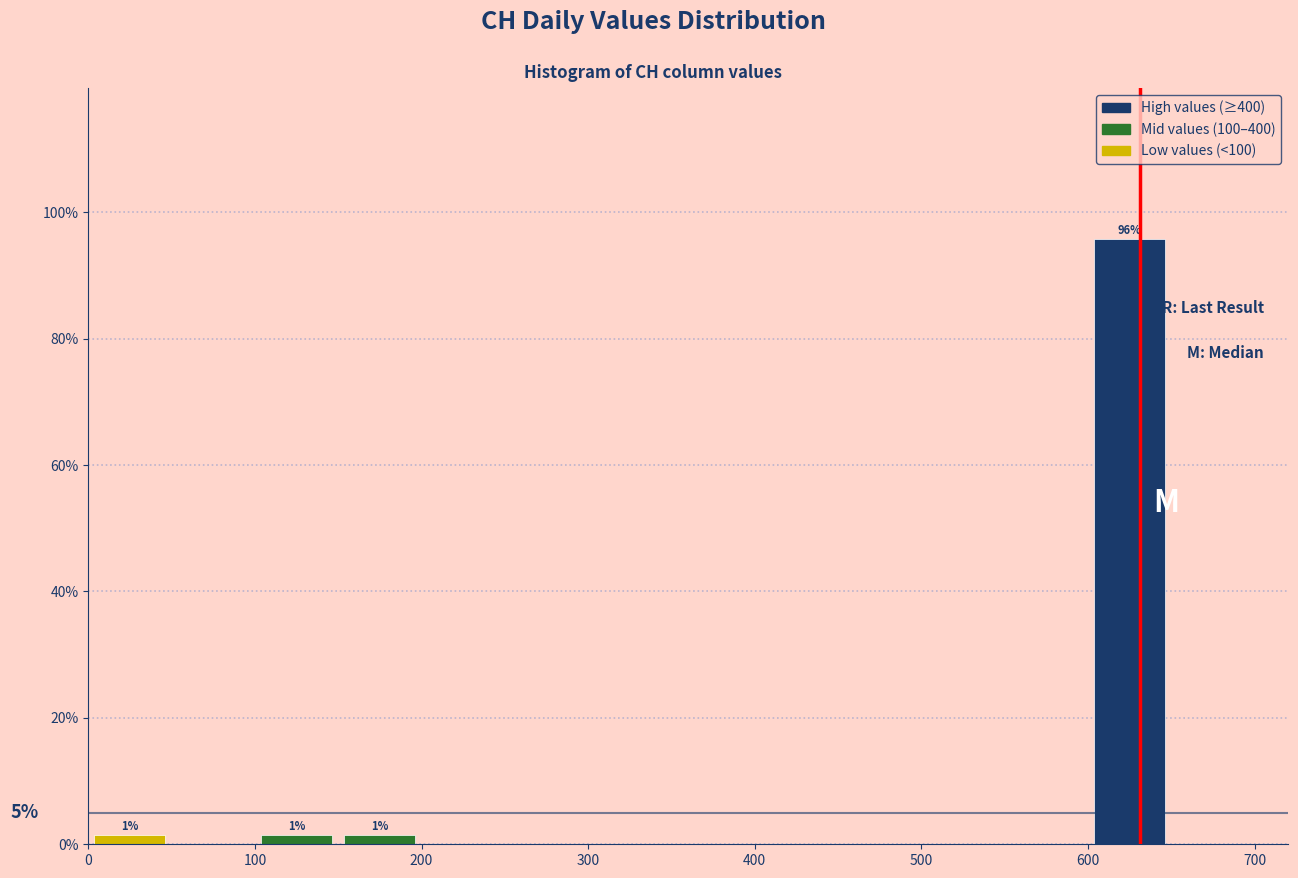

Over which range of the x-axis is the bar tallest?

600 to 650